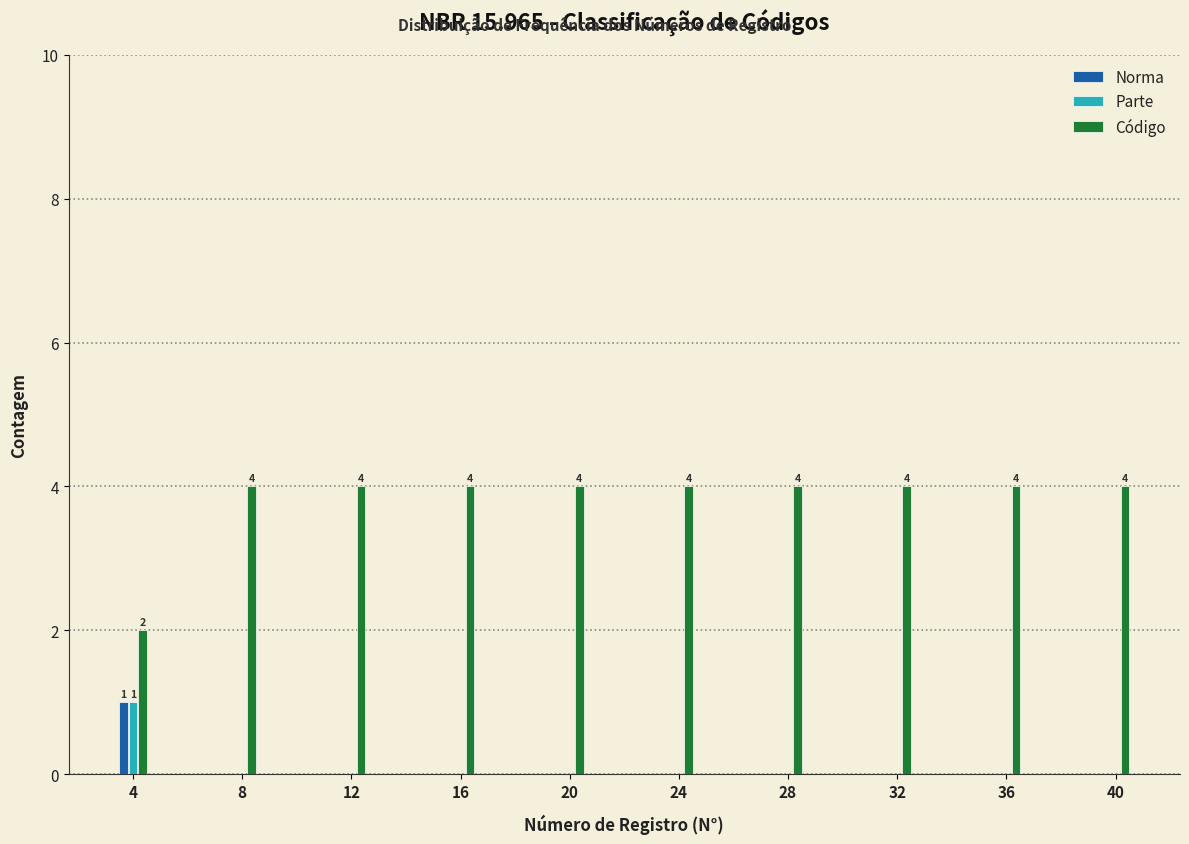

Reading left to right, extract all data points from this chart.

Norma: 4=1	8=0	12=0	16=0	20=0	24=0	28=0	32=0	36=0	40=0
Parte: 4=1	8=0	12=0	16=0	20=0	24=0	28=0	32=0	36=0	40=0
Código: 4=2	8=4	12=4	16=4	20=4	24=4	28=4	32=4	36=4	40=4